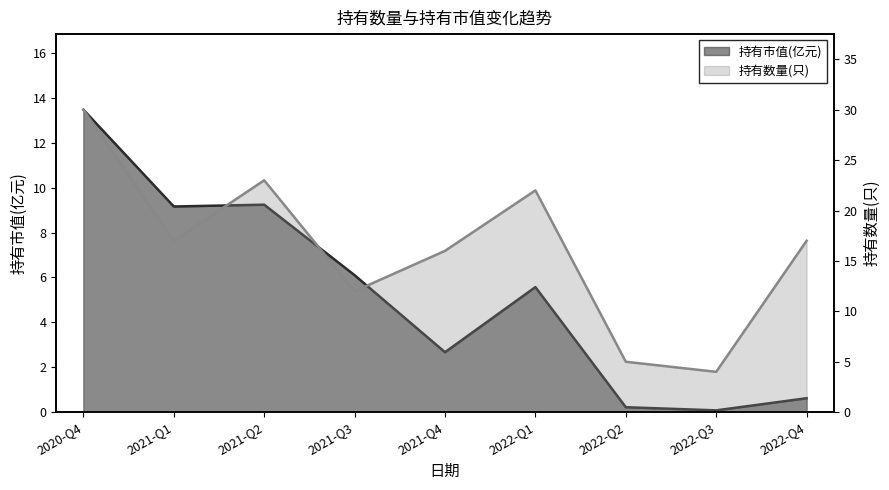

Reading left to right, list all the values displayed in this chart.

持有市值(亿元): 2020-Q4=13.5	2021-Q1=9.2	2021-Q2=9.2	2021-Q3=6.1	2021-Q4=2.7	2022-Q1=5.6	2022-Q2=0.2	2022-Q3=0.1	2022-Q4=0.6
持有数量(只): 2020-Q4=30.0	2021-Q1=17.0	2021-Q2=23.0	2021-Q3=12.0	2021-Q4=16.0	2022-Q1=22.0	2022-Q2=5.0	2022-Q3=4.0	2022-Q4=17.0